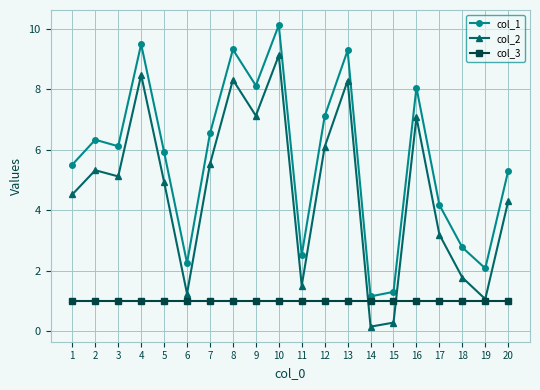

What is the value of the col_2 point at the 18th from the left?

1.8